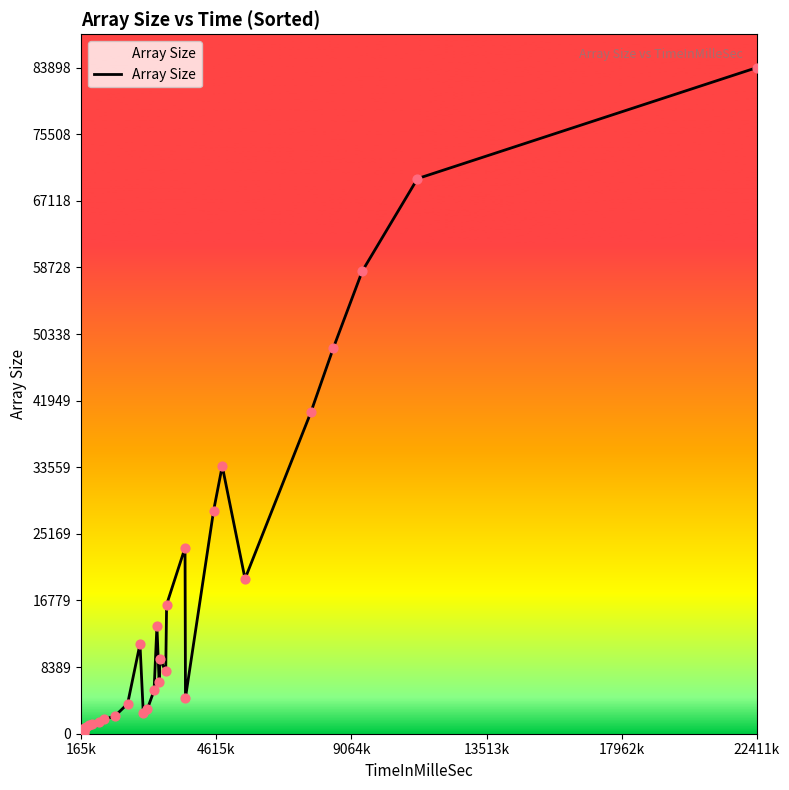

What is the greatest value displayed?

83898